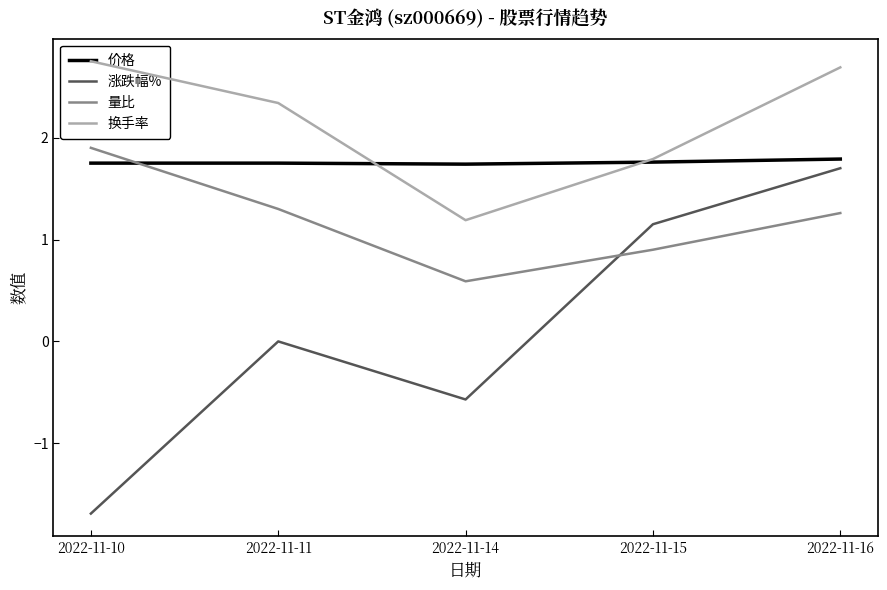

At how many categories does at least one series exceed 1?

5